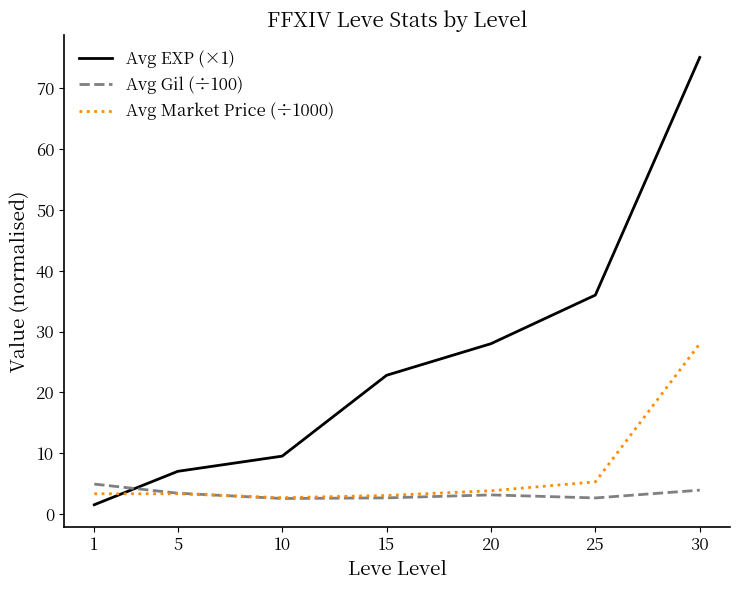

True or false: Avg EXP (×1) and Avg Gil (÷100) cross at least once.

True